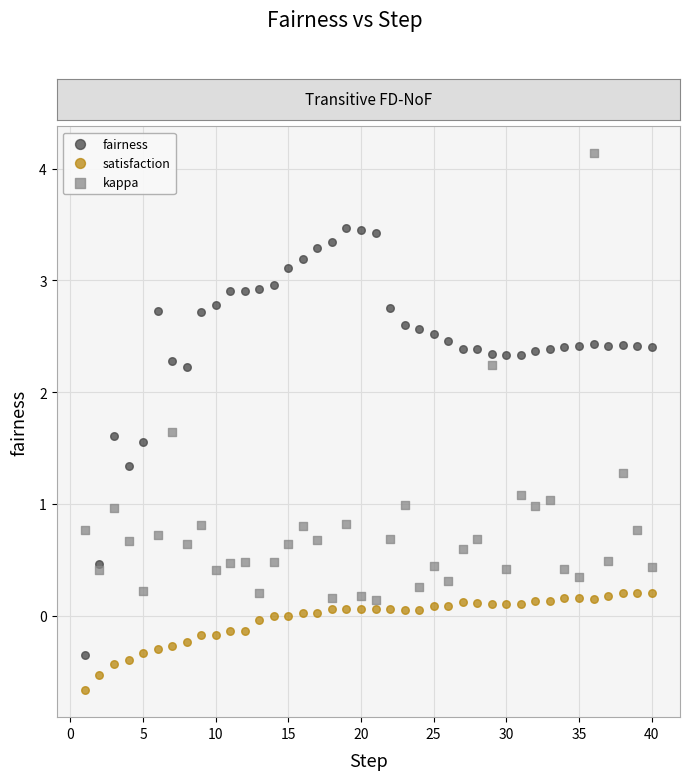

Which series has the largest Y range (max minus min)?

kappa